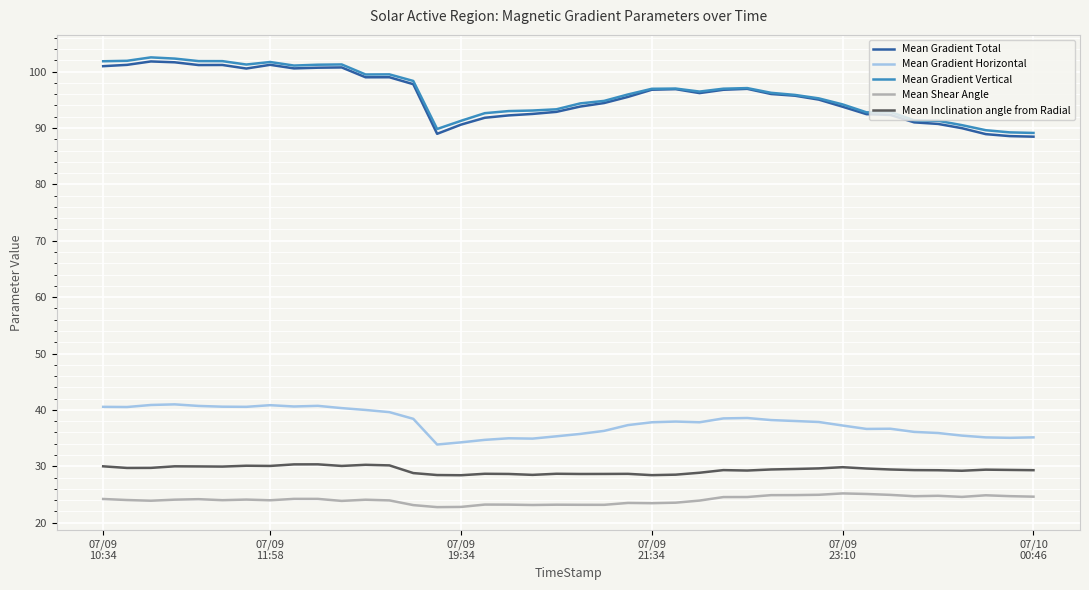

True or false: Mean Gradient Total and Mean Inclination angle from Radial cross at least once.

False